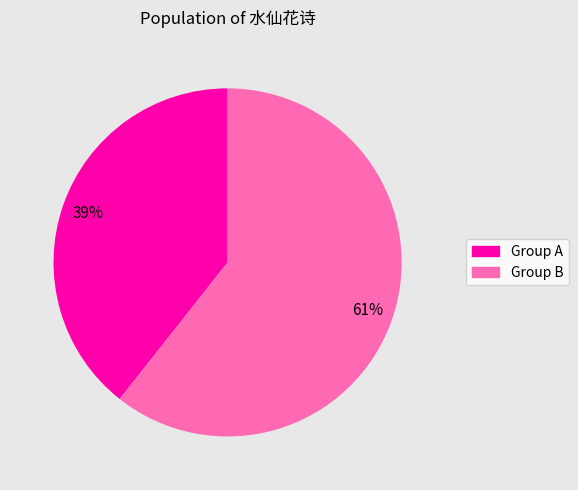

Is there a majority slice in this chart?

Yes